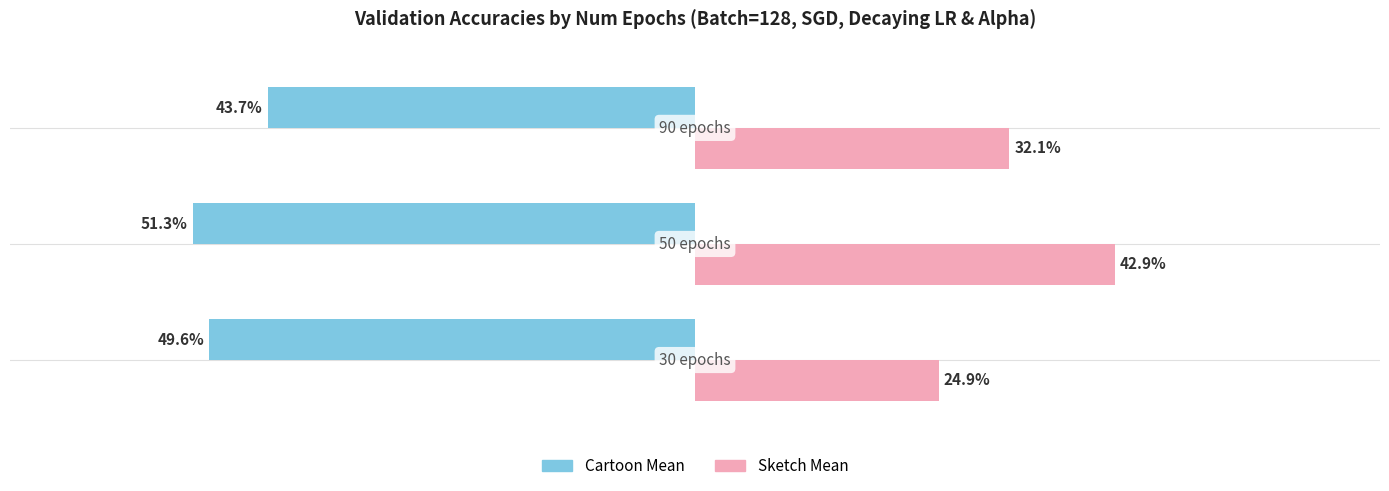

Which series has the largest total across all categories?

Sketch Mean